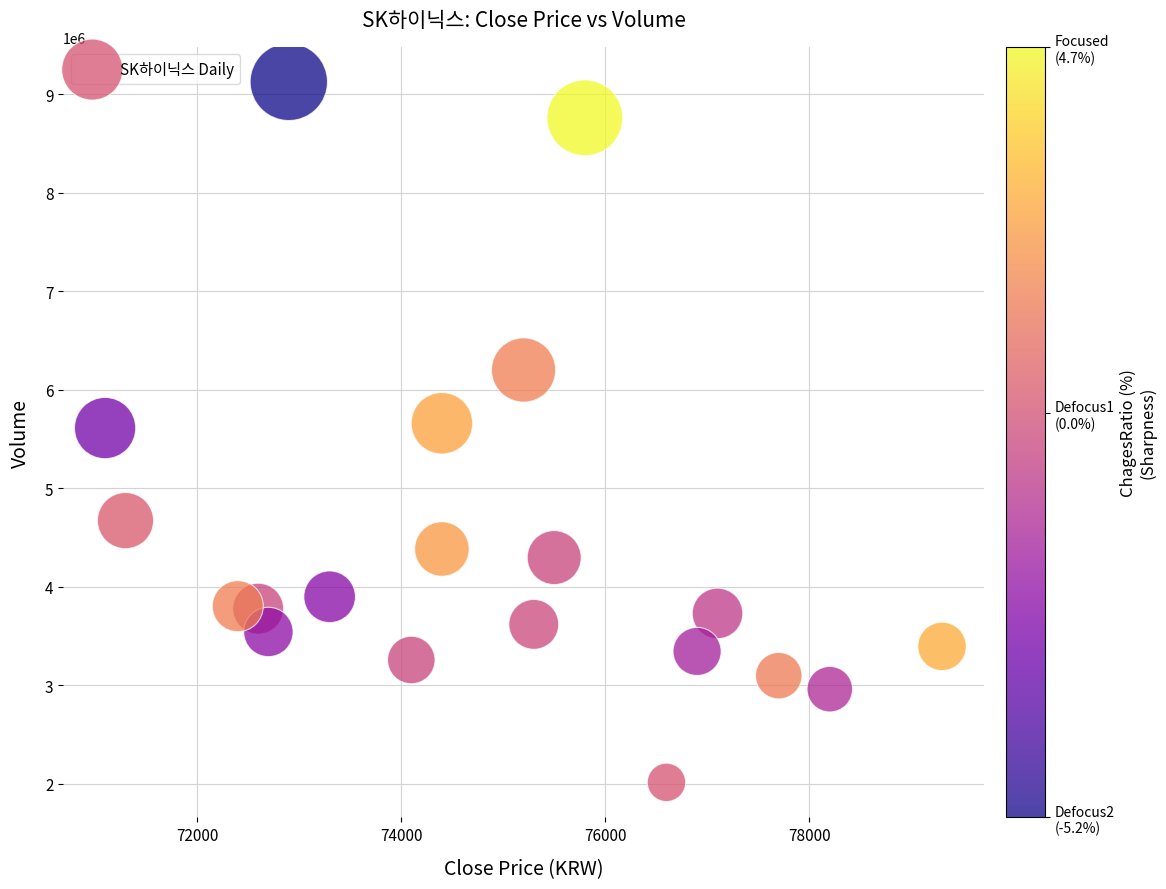

What is the range of X values (max minus min)?

8200